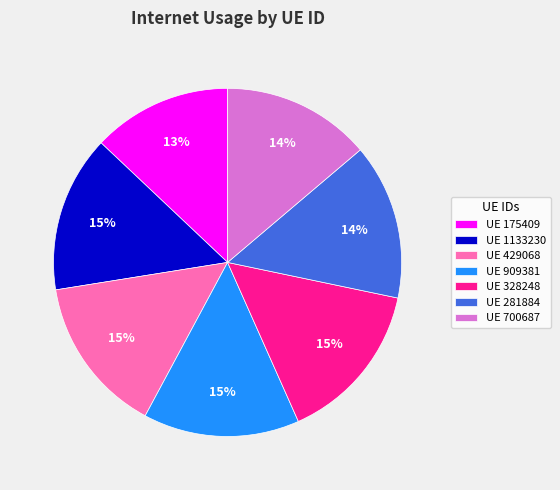

What percentage is the UE 429068 slice, to the nearest percent?

15%